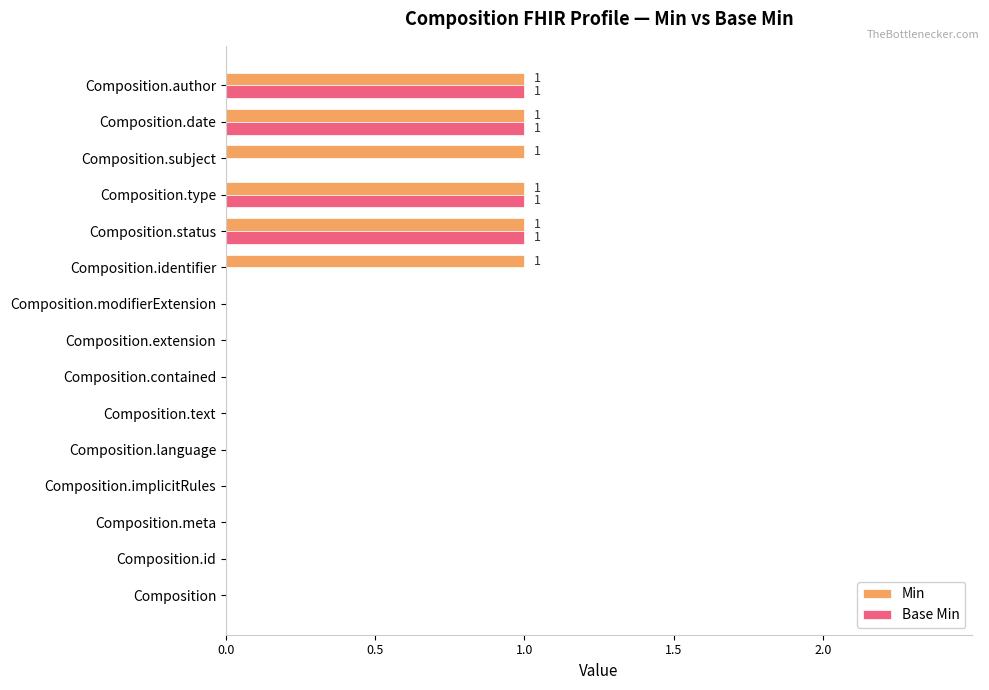

Is it true that Min equals 1 at Composition.type?

True